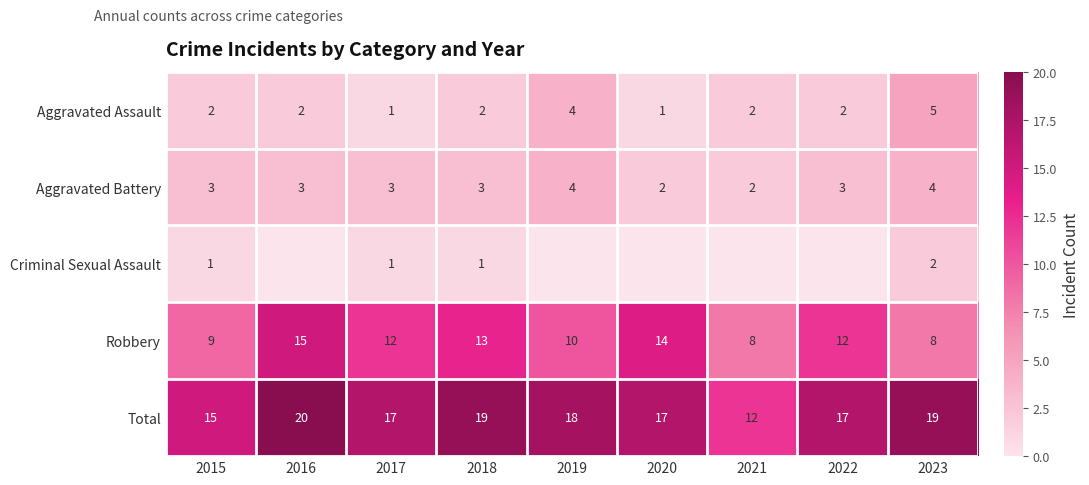

At 2020, list the series in order from largest to smallest.

Total, Robbery, Aggravated Battery, Aggravated Assault, Criminal Sexual Assault